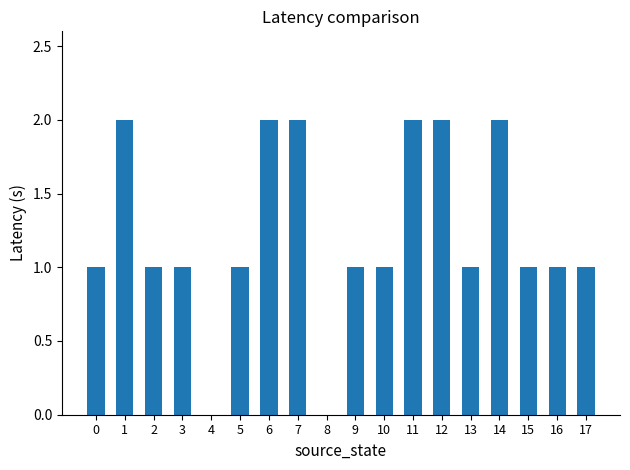

The chart shows a value of 1 at 9. True or false?

True